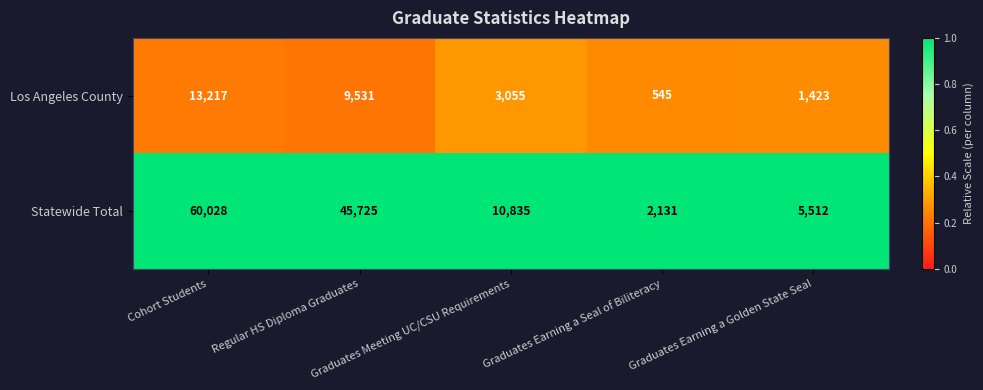

Which series has the widest spread of values?

Statewide Total